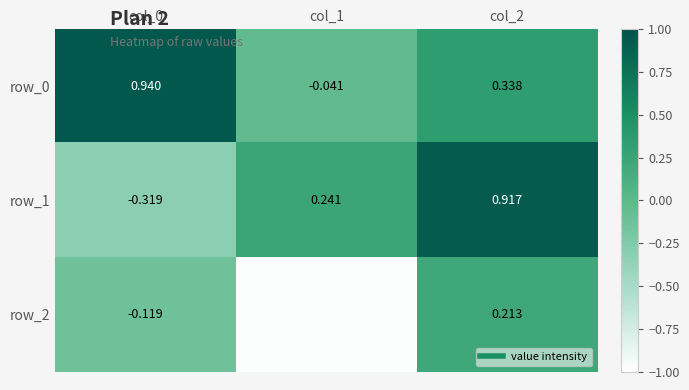

Is the value of row_0 at col_1 greater than the value of row_1 at col_2?

No